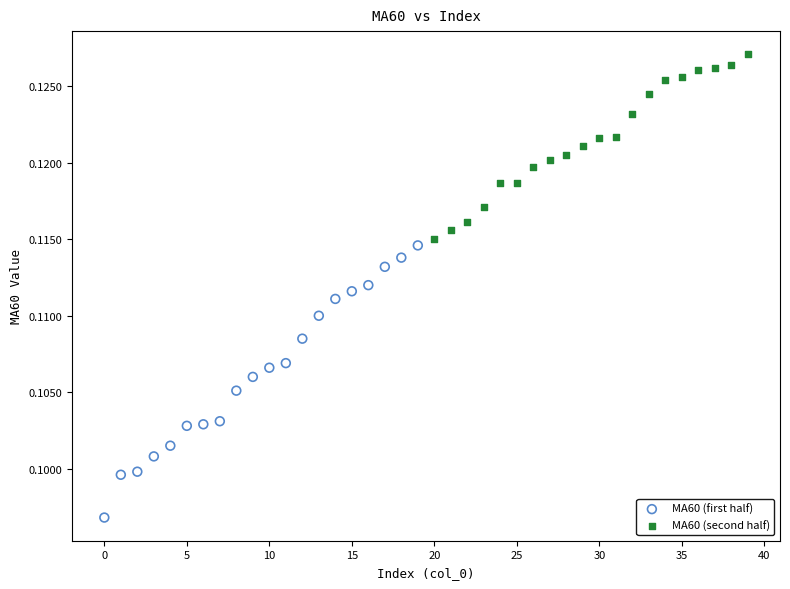

What are all the series names shown in the legend?

MA60 (first half), MA60 (second half)